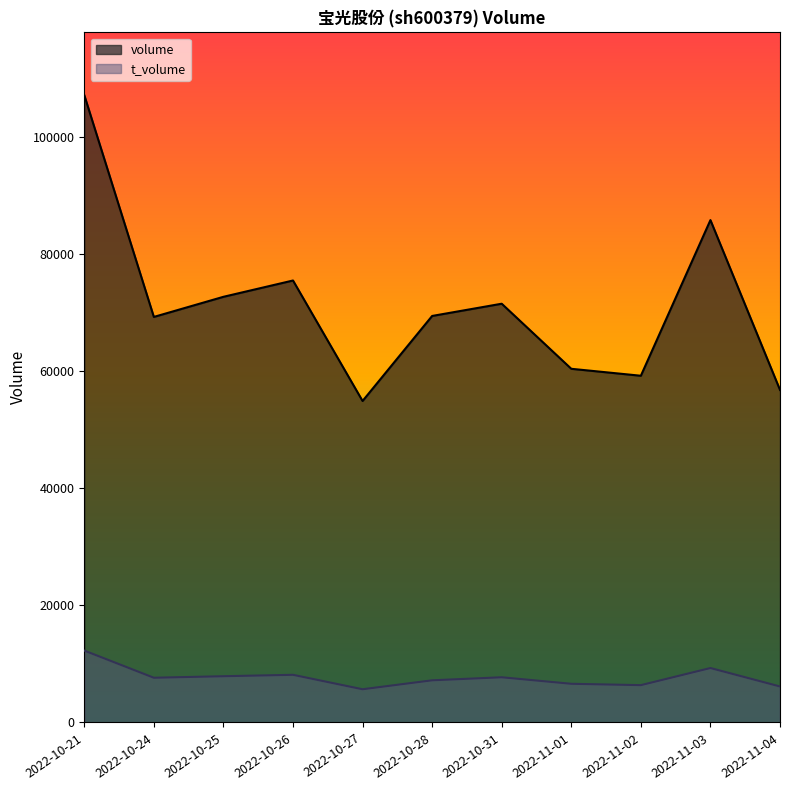

Does the chart display data point markers on the line(s)?

No